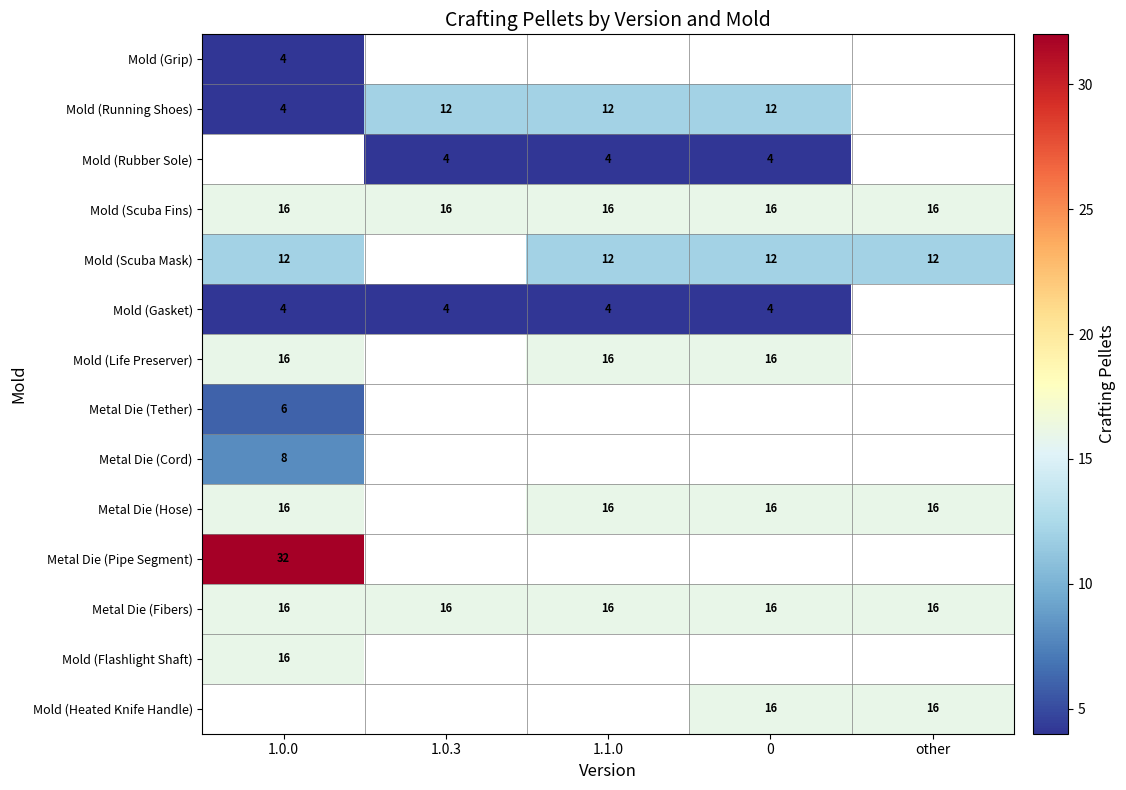

Read the Mold (Scuba Fins) value at 0.

16